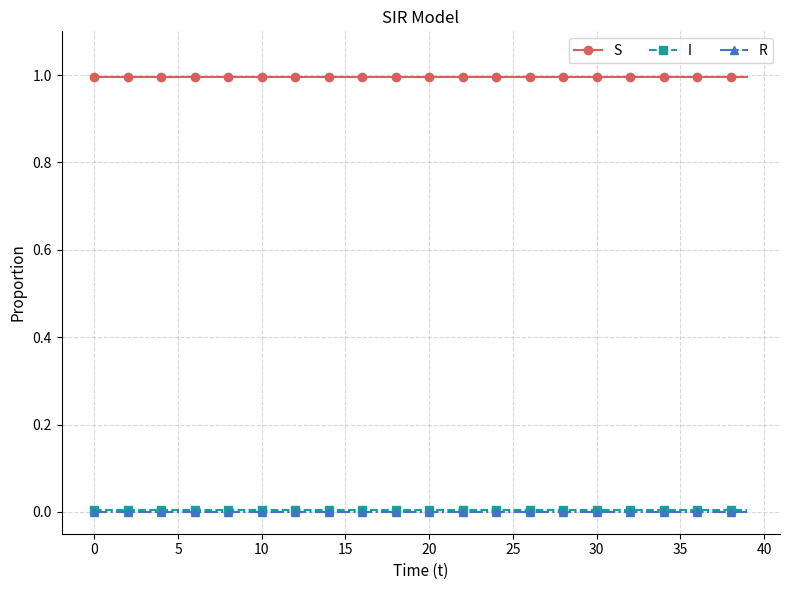

Which series has the largest total across all categories?

S